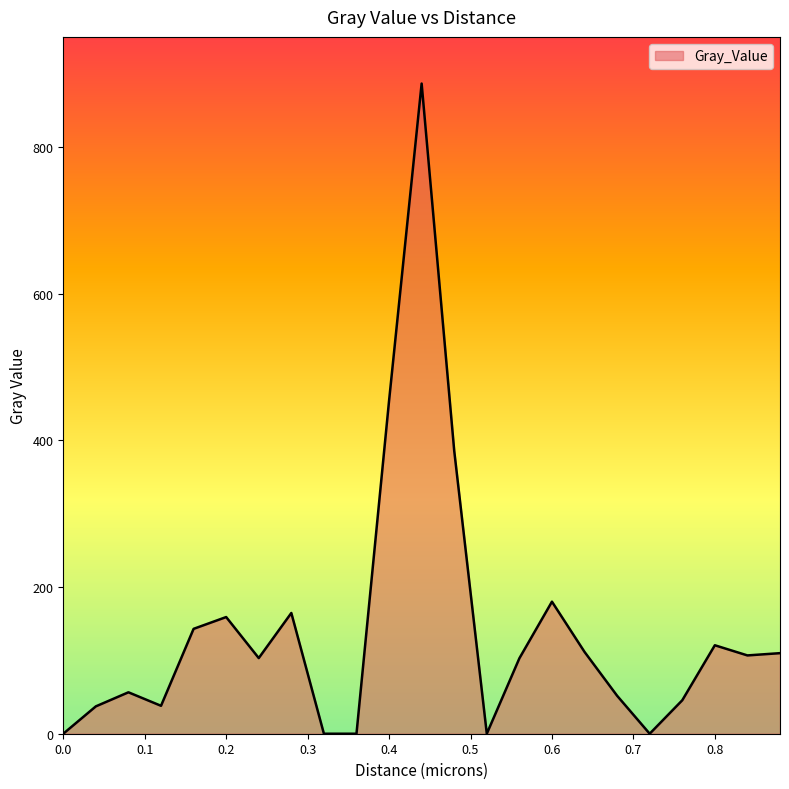

What is the greatest value displayed?

886.4